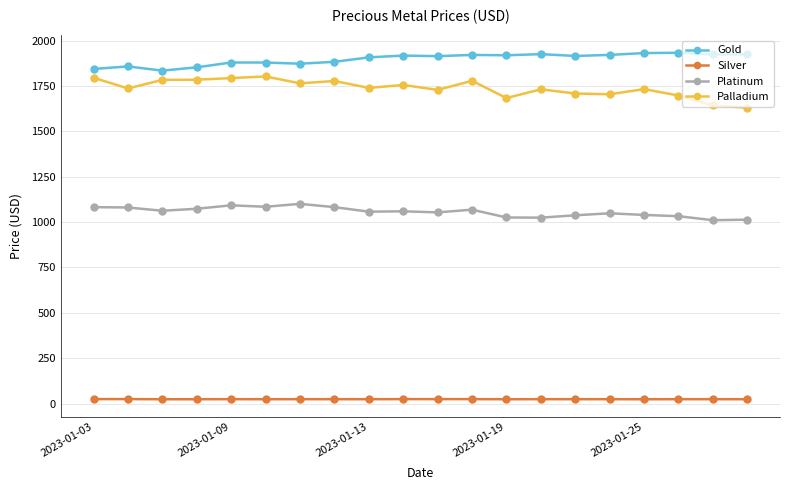

Rank the series by their maximum value, from highest to lowest.

Gold, Palladium, Platinum, Silver